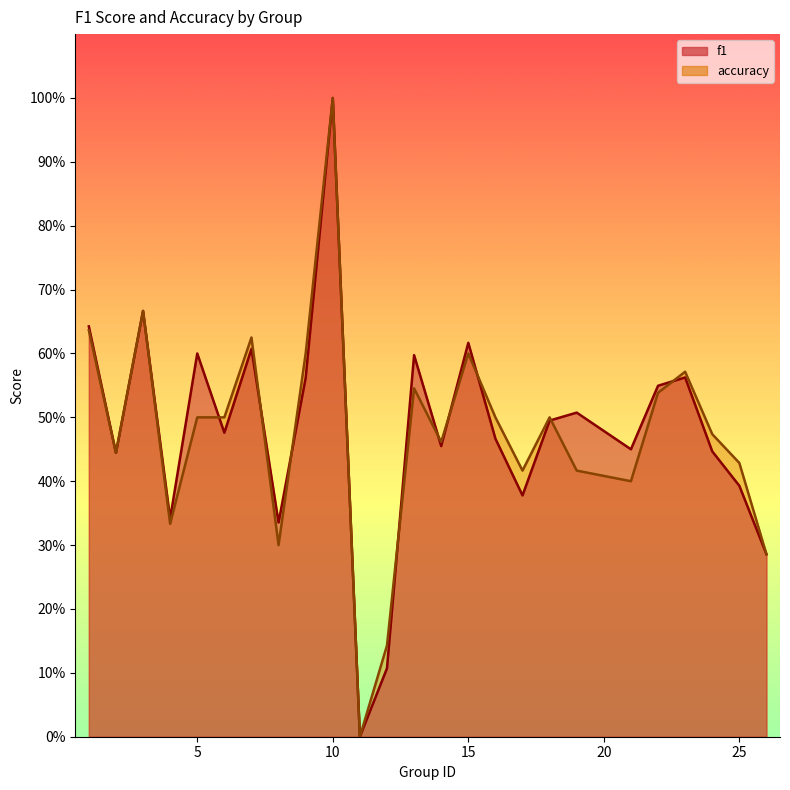

List the series in order of their peak value, lowest first.

f1, accuracy